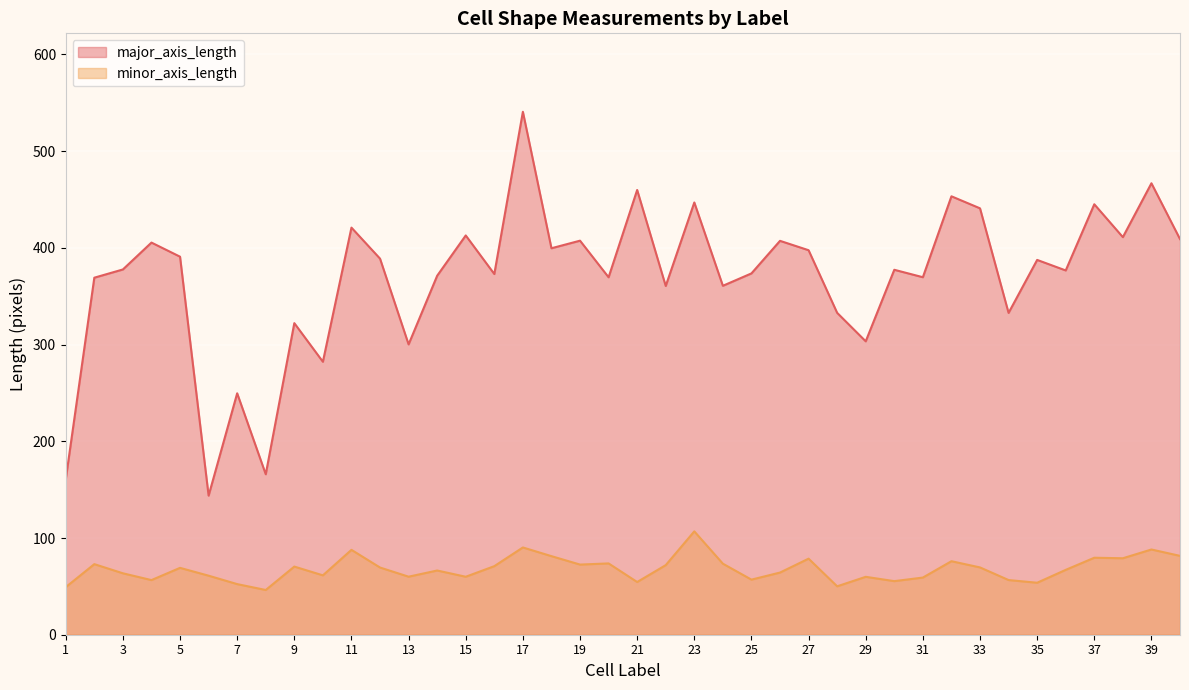

Is it true that minor_axis_length equals 53.7 at 35?

True